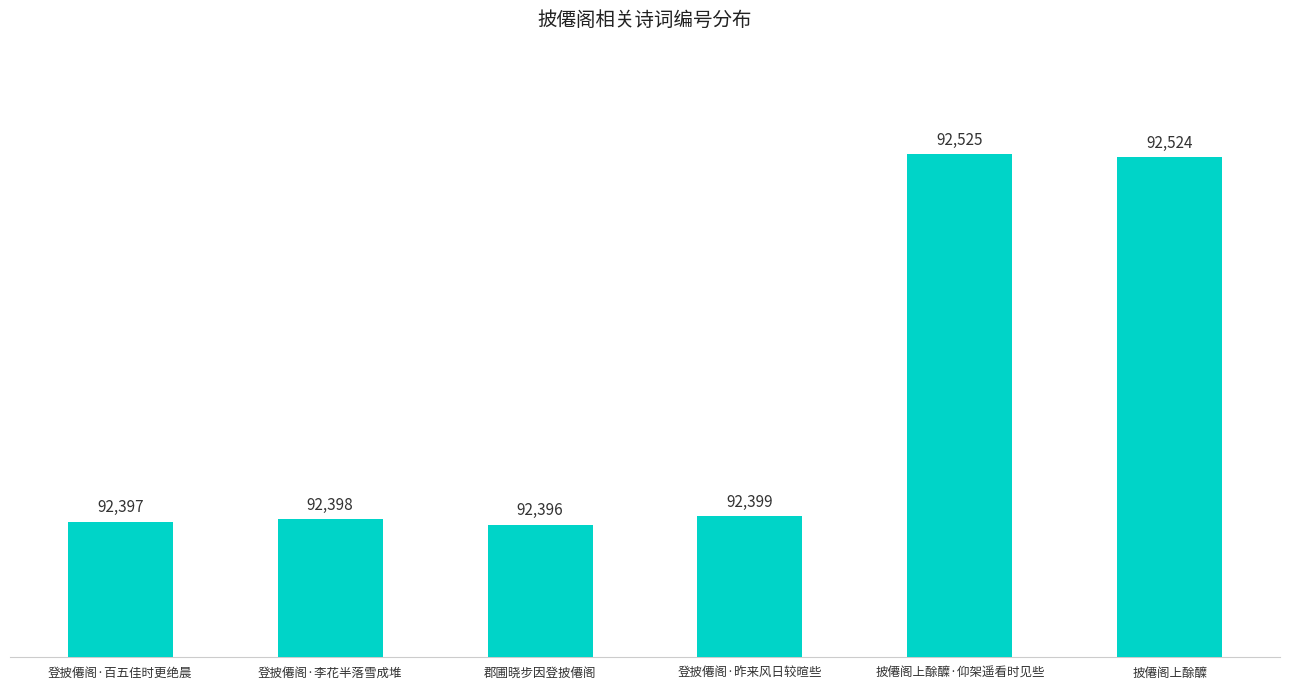

What is the maximum value shown in the chart?

92525